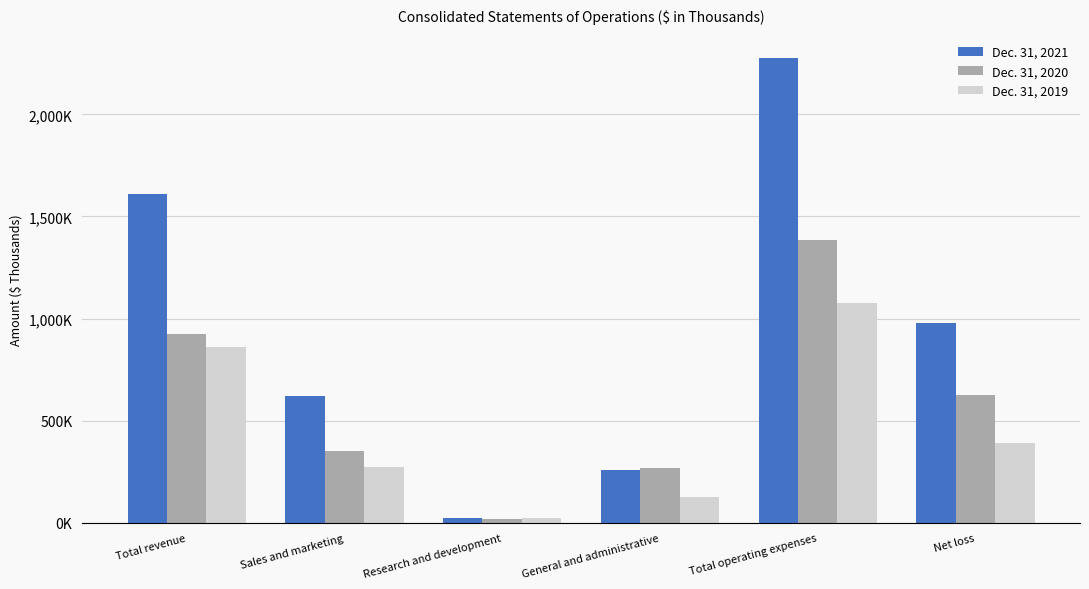

Reading right to left, extract all data points from this chart.

Dec. 31, 2021: 980530	2276141	259173	23165	622961	1609954
Dec. 31, 2020: 626948	1387299	266746	19548	352299	922191
Dec. 31, 2019: 391022	1074318	125023	23563	275148	858578